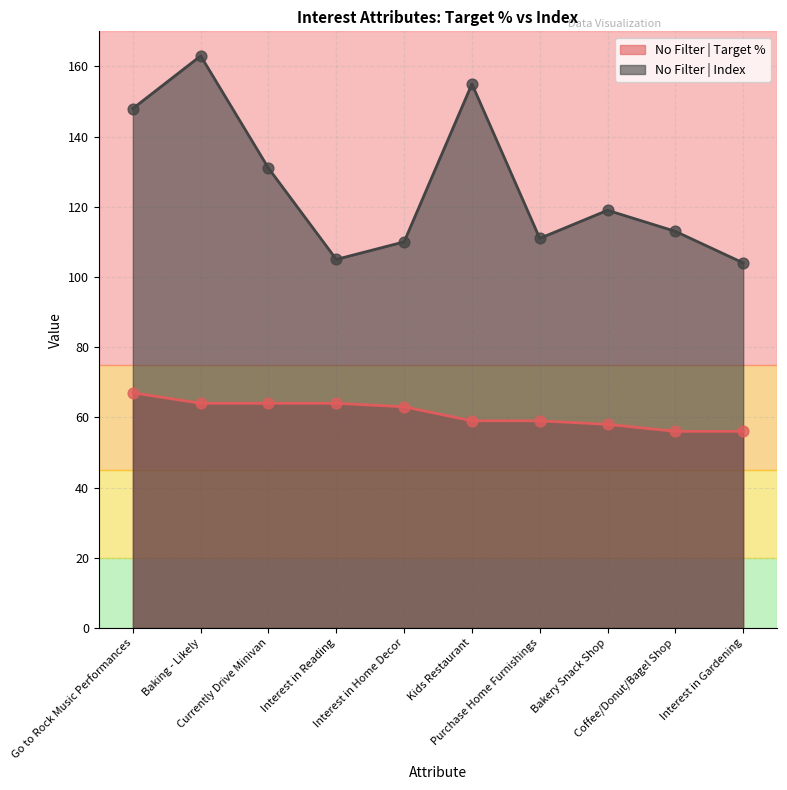

At how many categories does at least one series exceed 102?

10